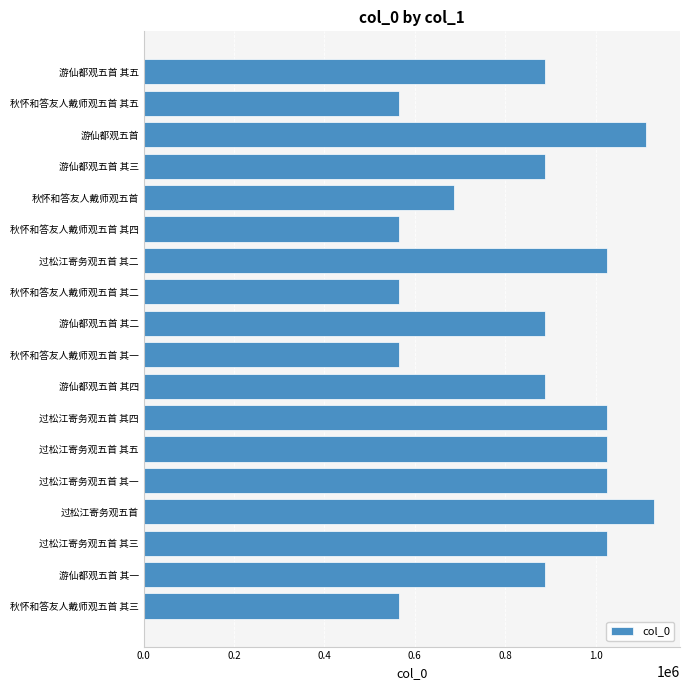

What is the difference between the second highest and minimum values?

547787